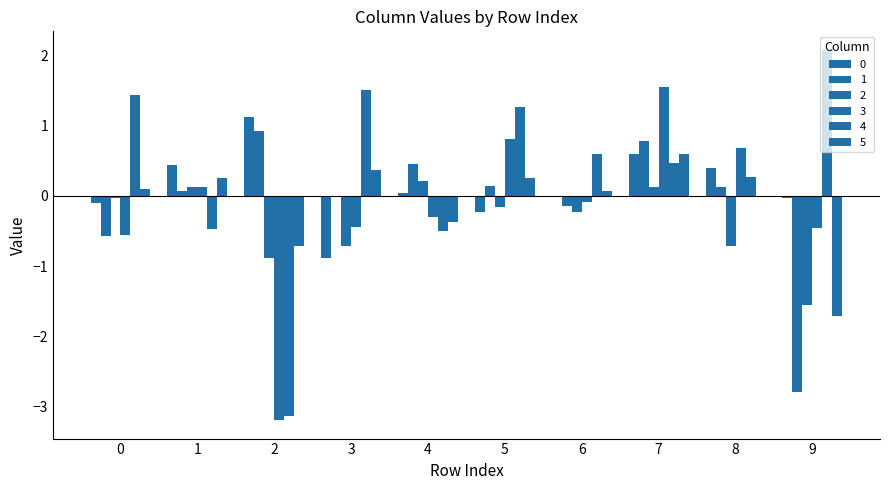

How many series are shown in this chart?

6